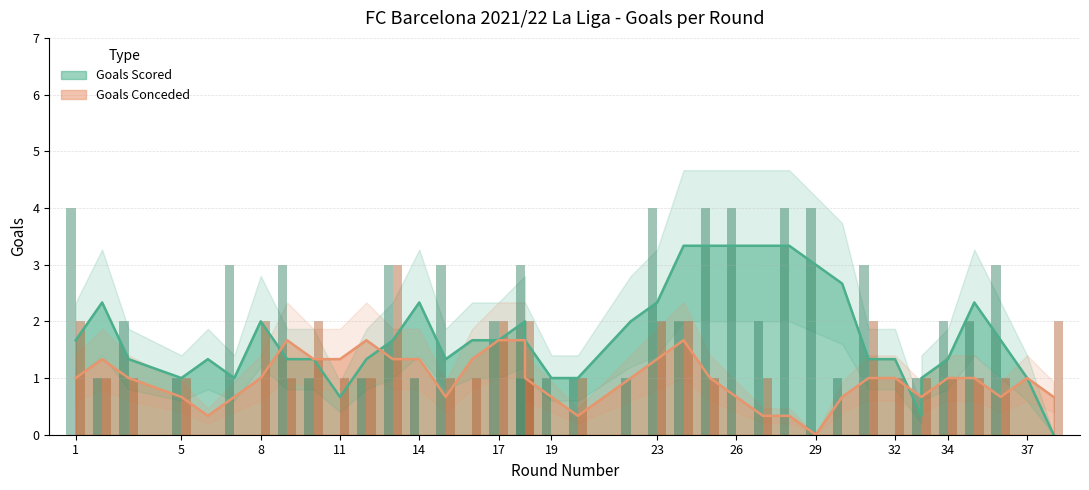

The Goals Scored series shows 2 at 5. True or false?

False